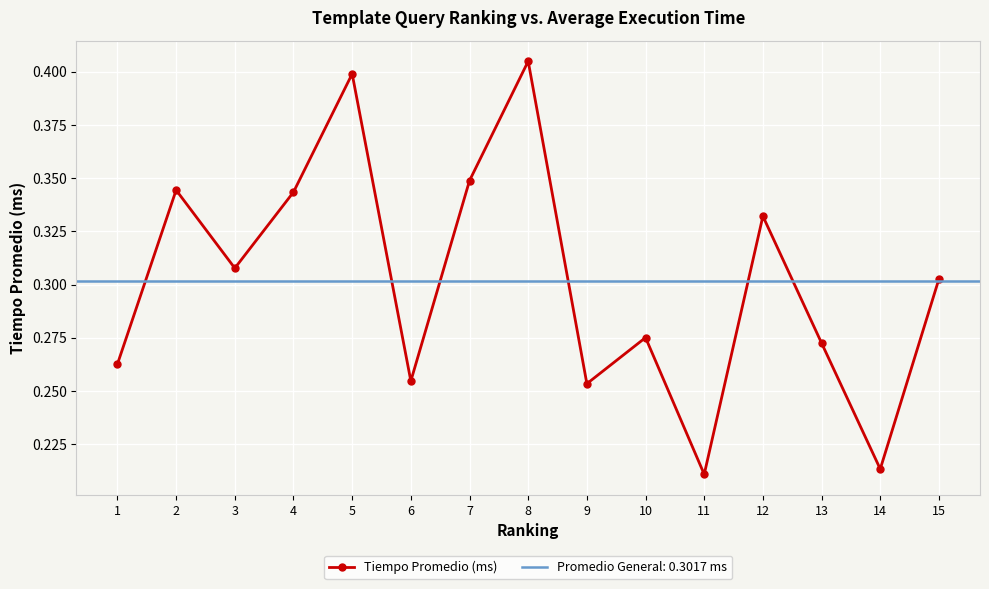

Rank the categories by value from lowest to highest.

11, 14, 9, 6, 1, 13, 10, 15, 3, 12, 4, 2, 7, 5, 8